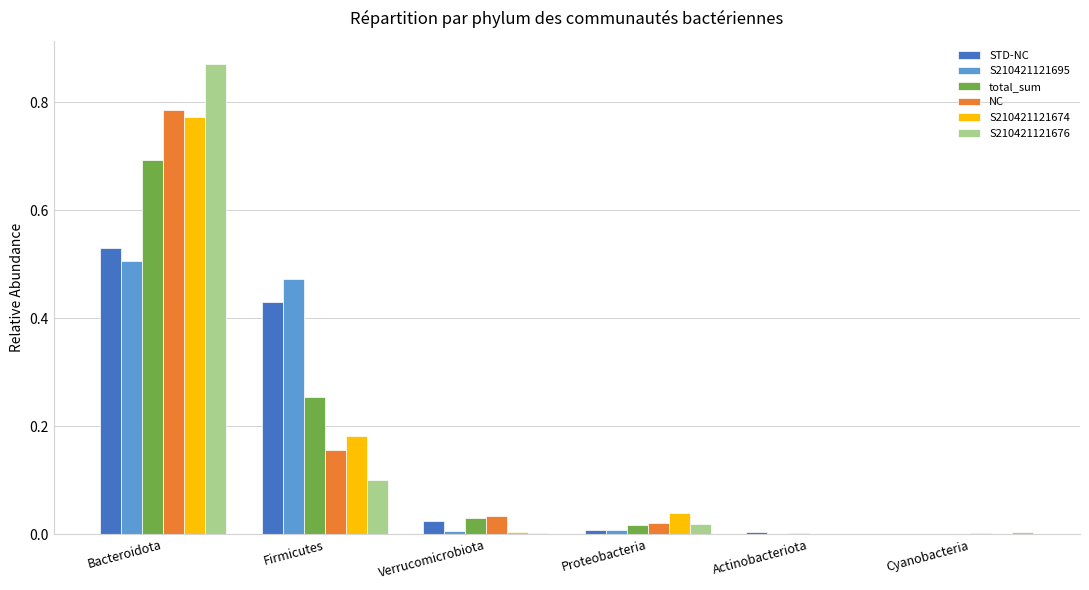

Is it true that STD-NC equals 0.2 at Firmicutes?

False